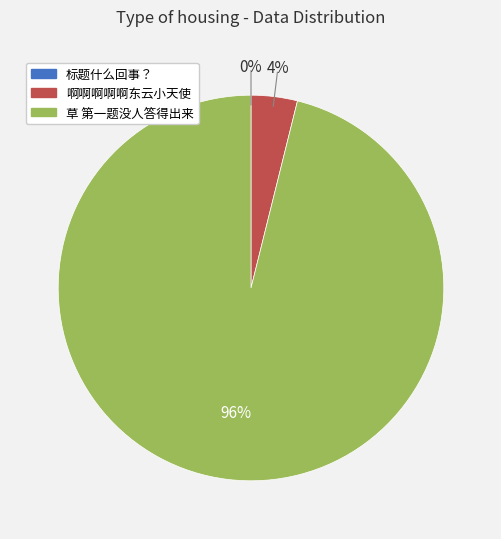

To the nearest percent, what portion does 草 第一题没人答得出来 represent?

96%